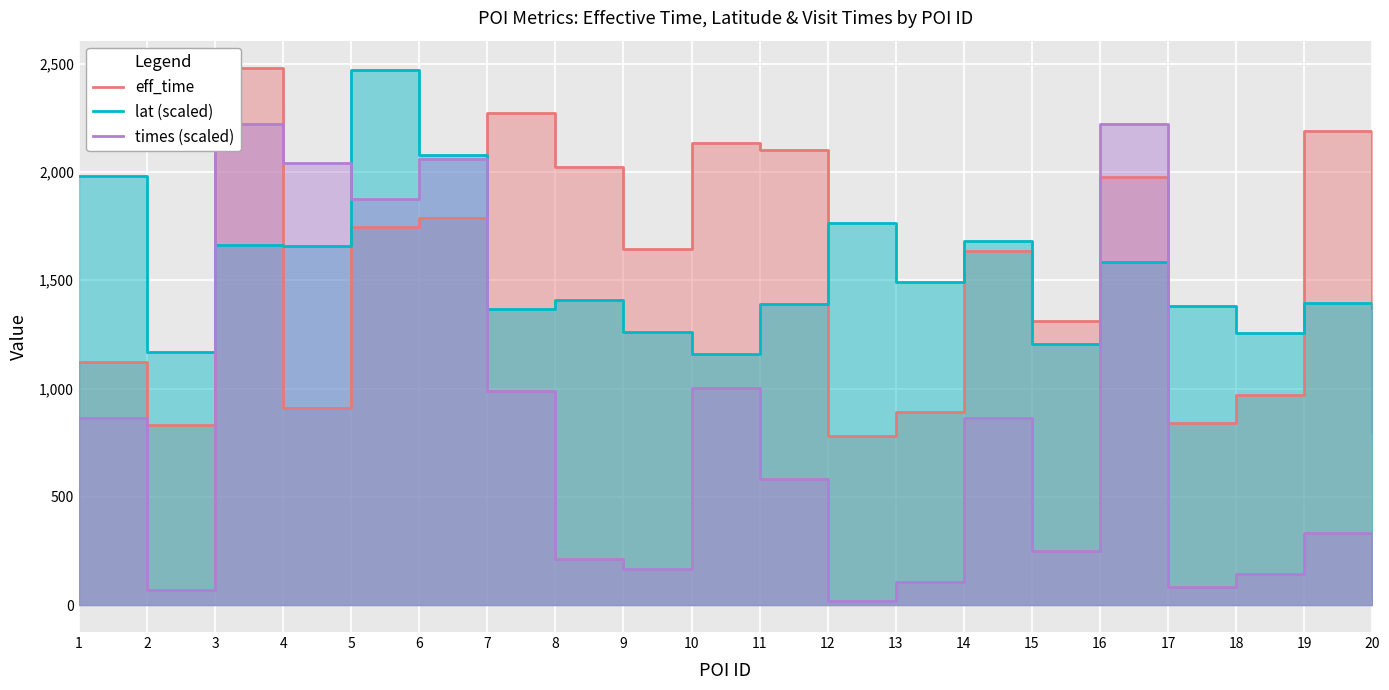

At which label is eff_time closest to 1630?

14